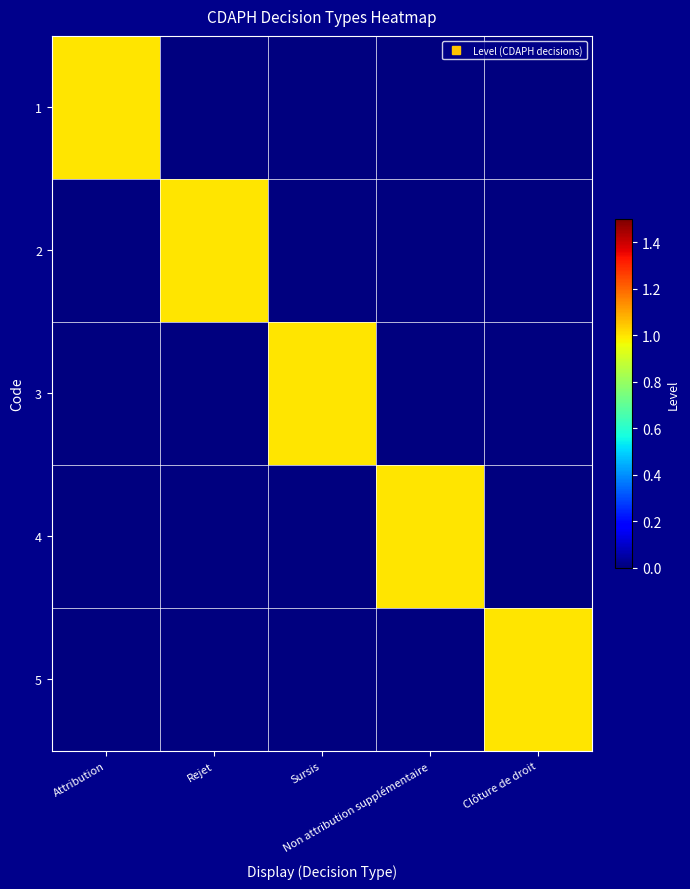

Reading left to right, list all the values displayed in this chart.

1: Attribution=1	Rejet=0	Sursis=0	Non attribution supplémentaire=0	Clôture de droit=0
2: Attribution=0	Rejet=1	Sursis=0	Non attribution supplémentaire=0	Clôture de droit=0
3: Attribution=0	Rejet=0	Sursis=1	Non attribution supplémentaire=0	Clôture de droit=0
4: Attribution=0	Rejet=0	Sursis=0	Non attribution supplémentaire=1	Clôture de droit=0
5: Attribution=0	Rejet=0	Sursis=0	Non attribution supplémentaire=0	Clôture de droit=1